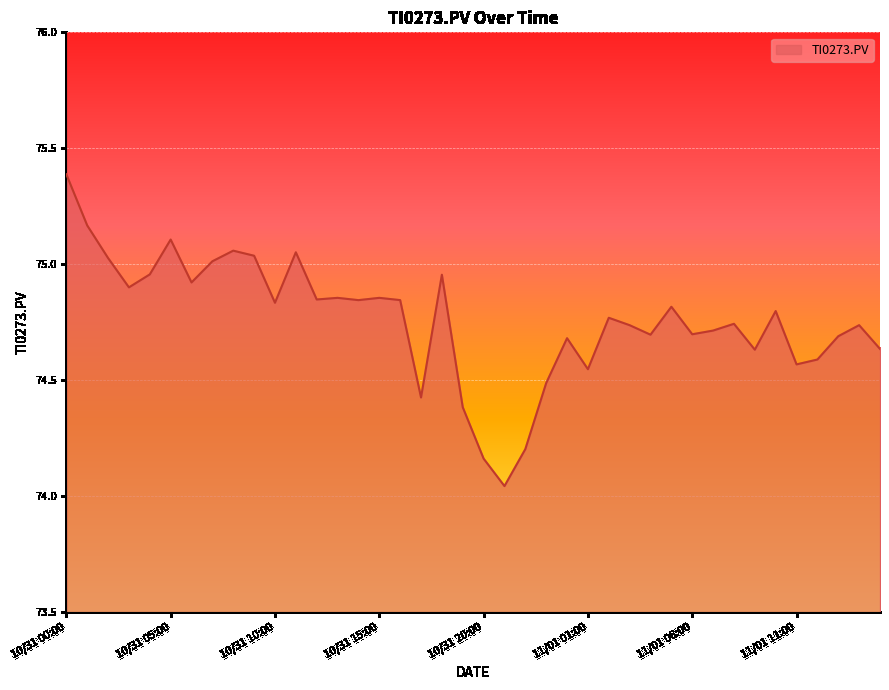

What is the maximum value shown in the chart?

75.4